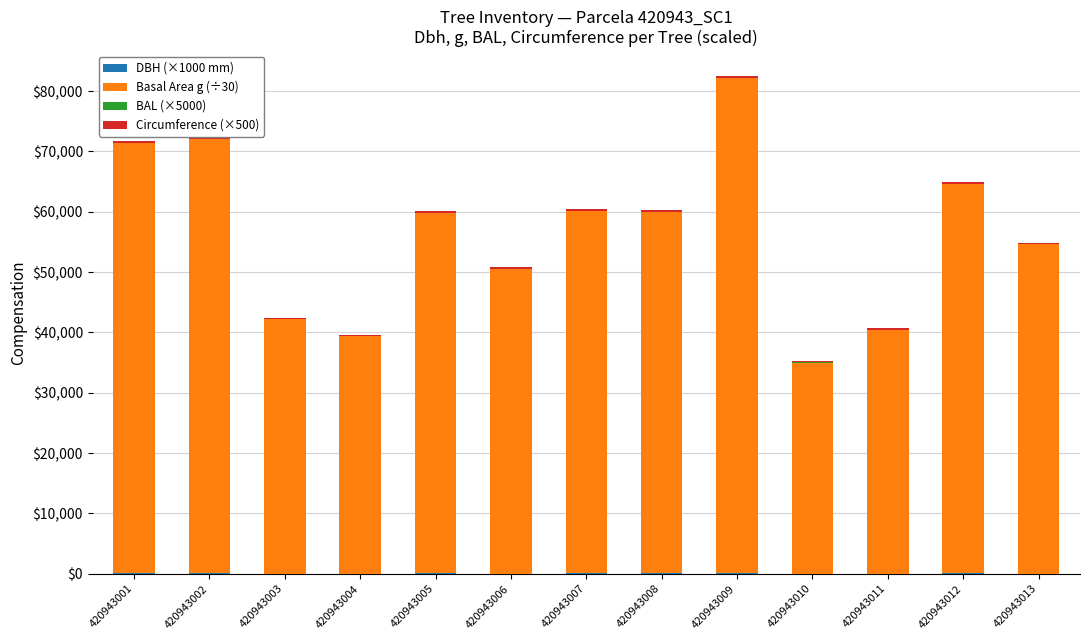

At which category is the sum across all series the highest?

420943009